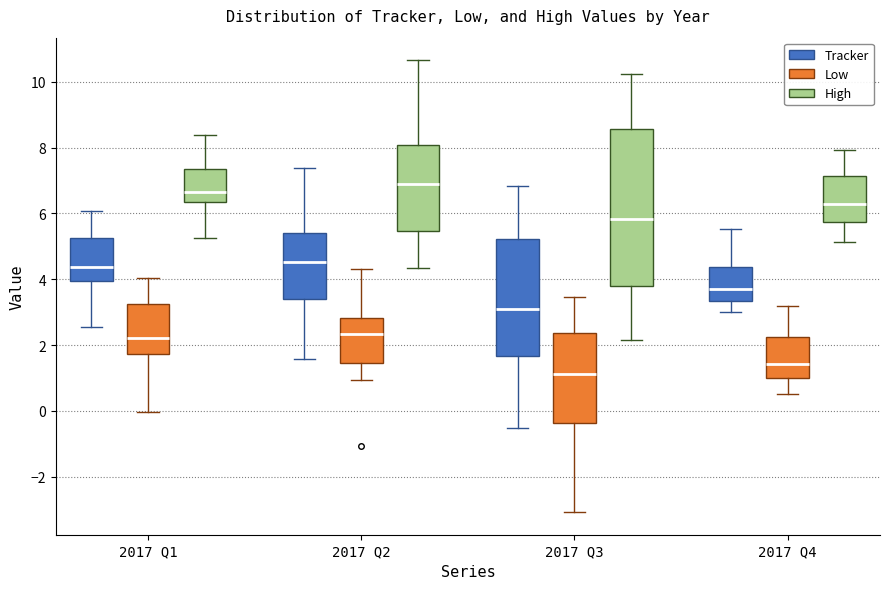

Which box has the lowest median line?

2017 Q3 (Low)